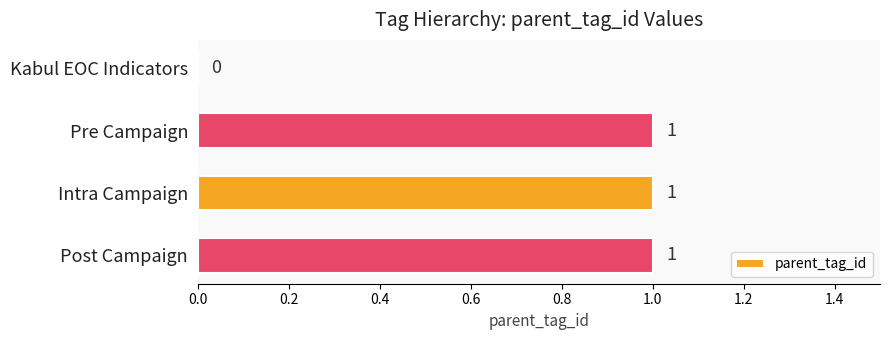

Approximately how many times larger is the value at Intra Campaign compared to Pre Campaign?

1.0